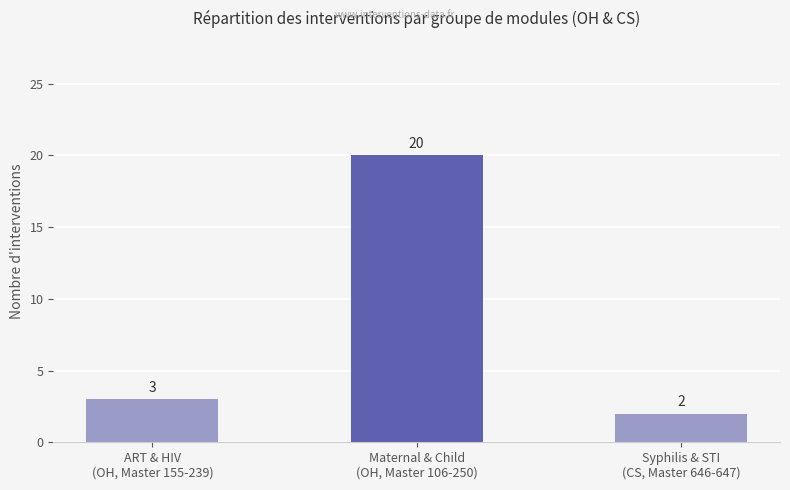

At which category does the chart reach its peak across all series?

Maternal & Child
(OH, Master 106-250)